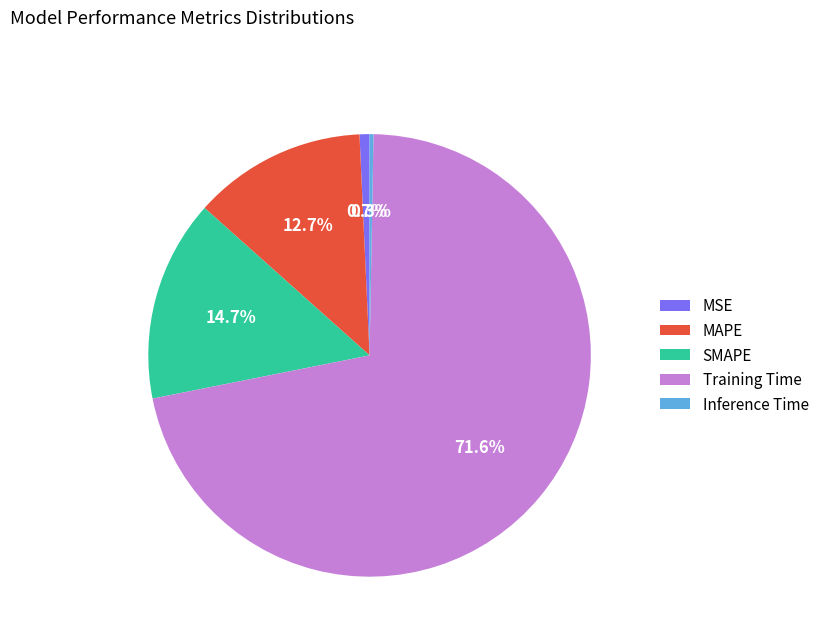

Does any single category account for the majority?

Yes